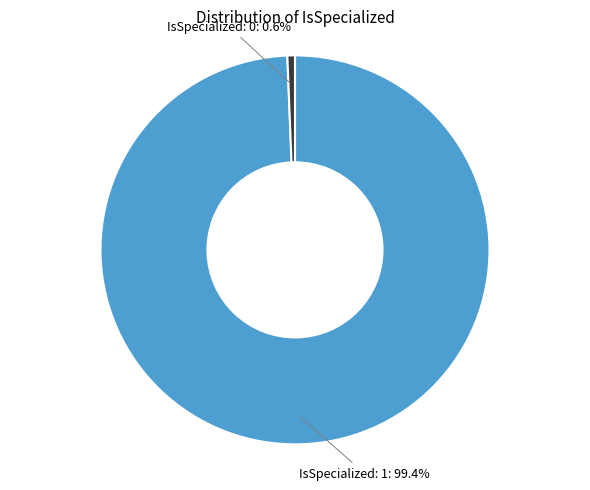

Is there a majority slice in this chart?

Yes